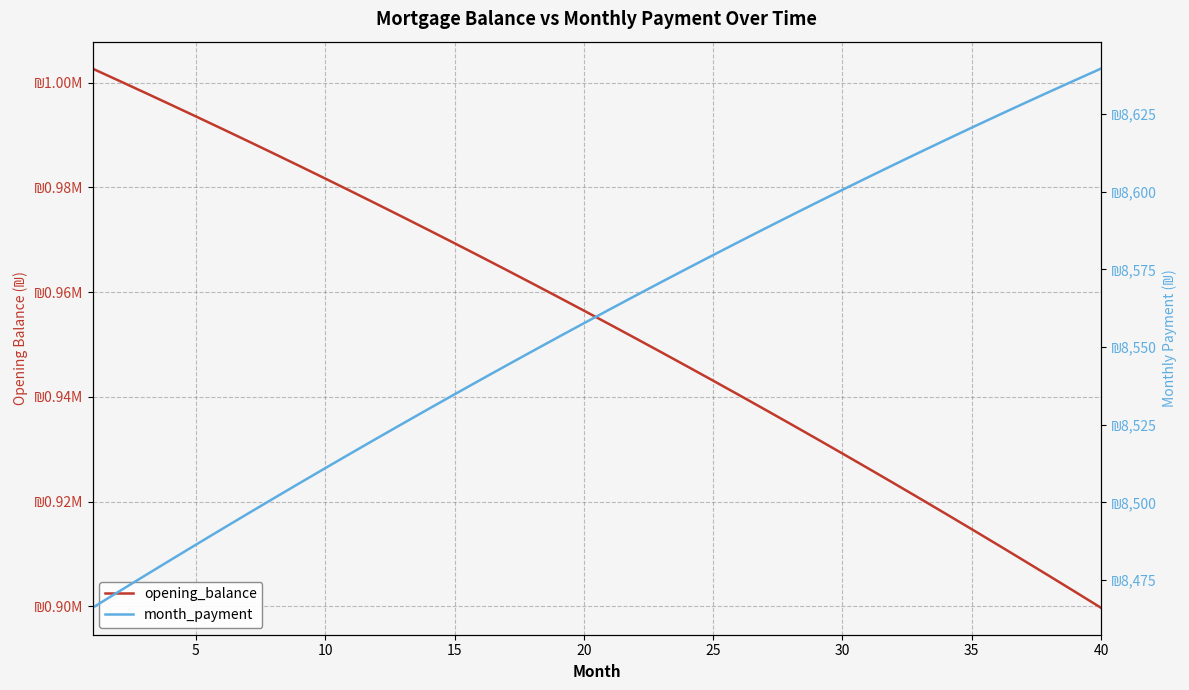

True or false: month_payment has more than 2 points higher than both neighbors.

False